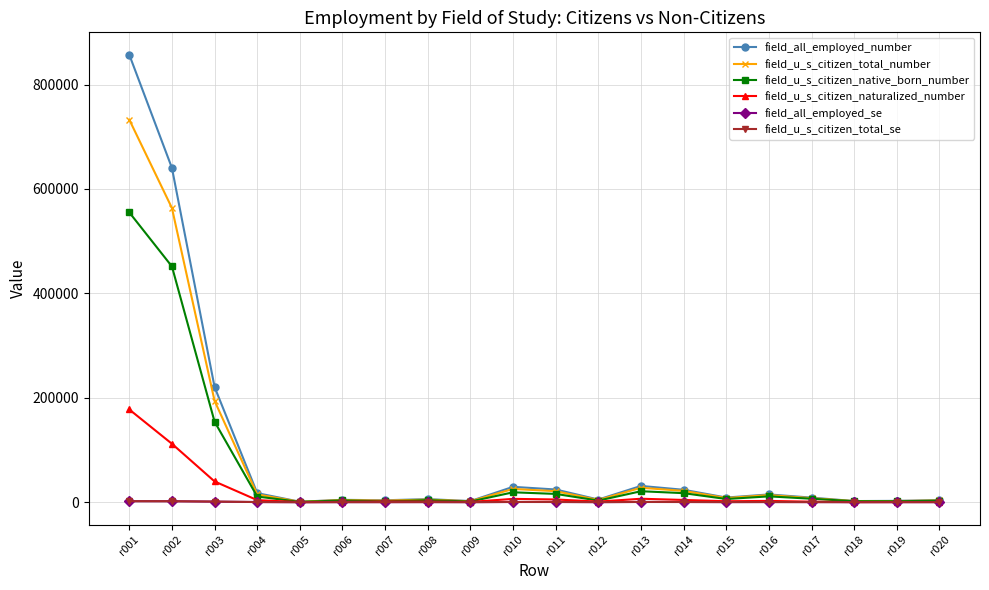

True or false: field_u_s_citizen_total_number has more than 2 interior local peaks.

True